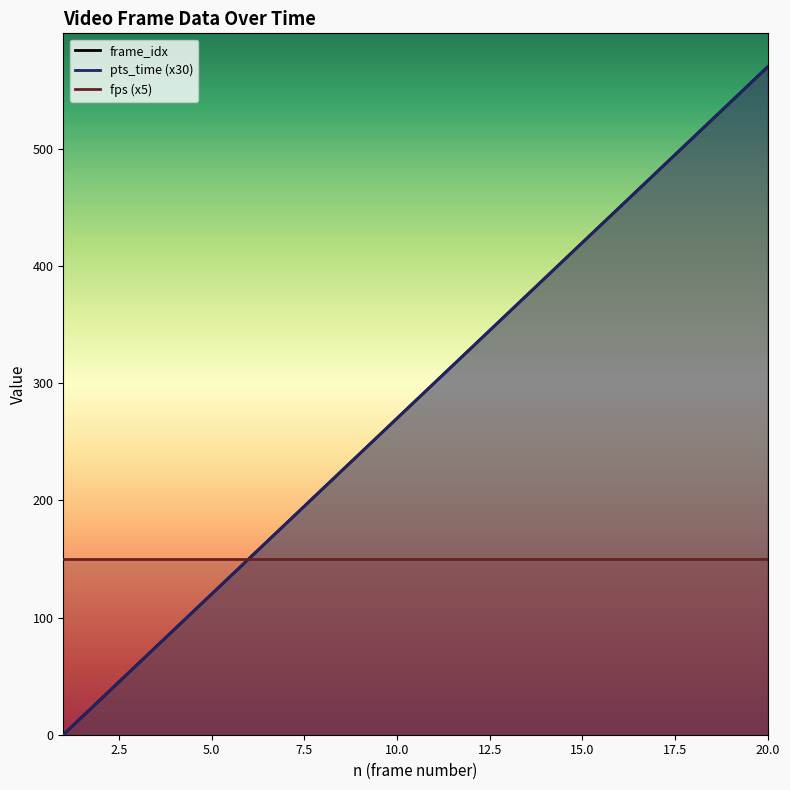

What is the value of the frame_idx point at the 5th from the left?

120